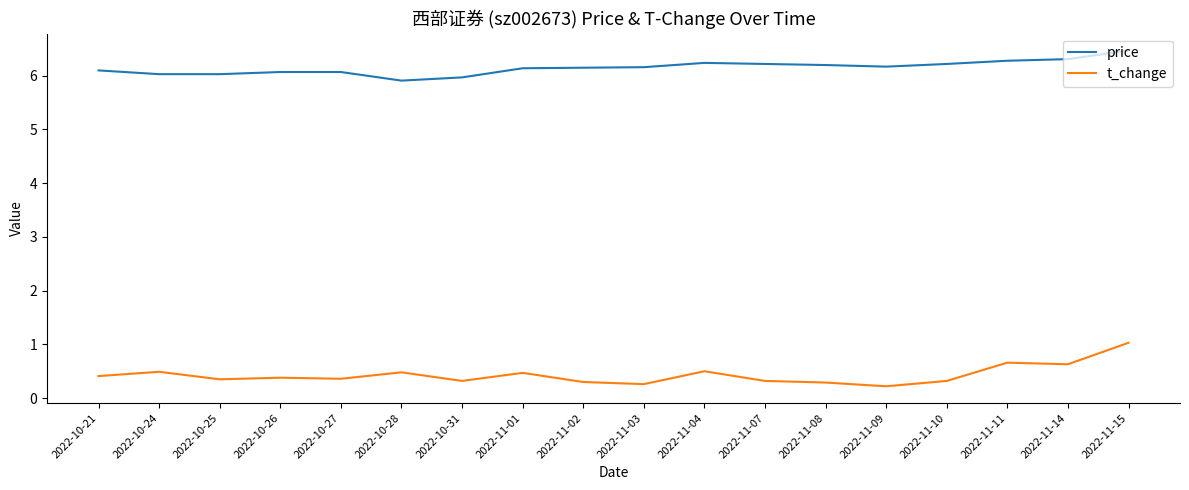

How many lines are shown in the chart?

2